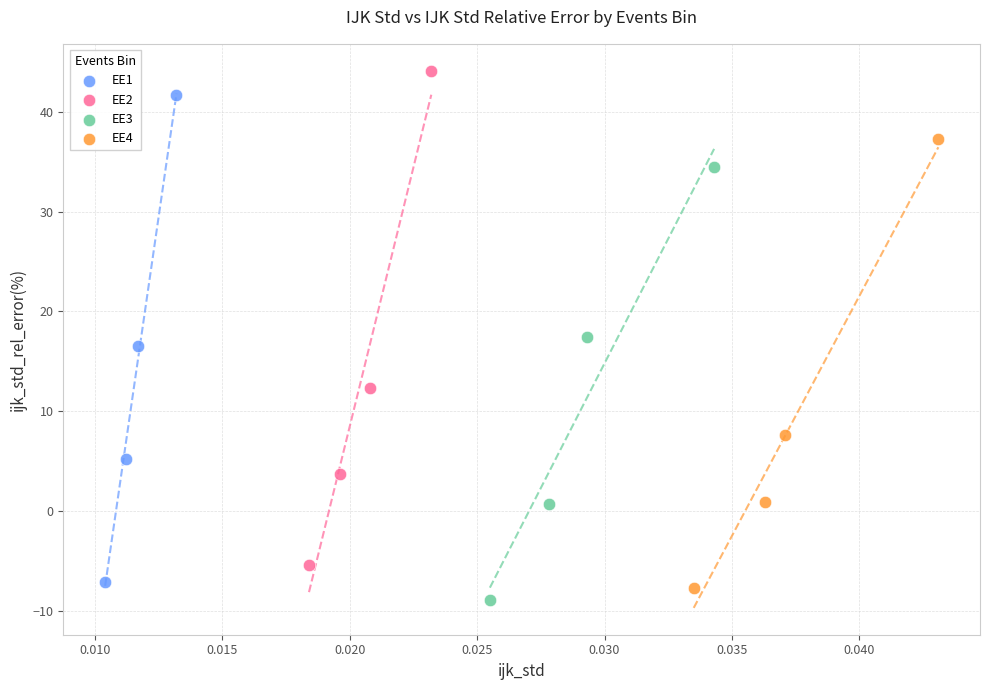

Which series contains the highest Y value?

EE2